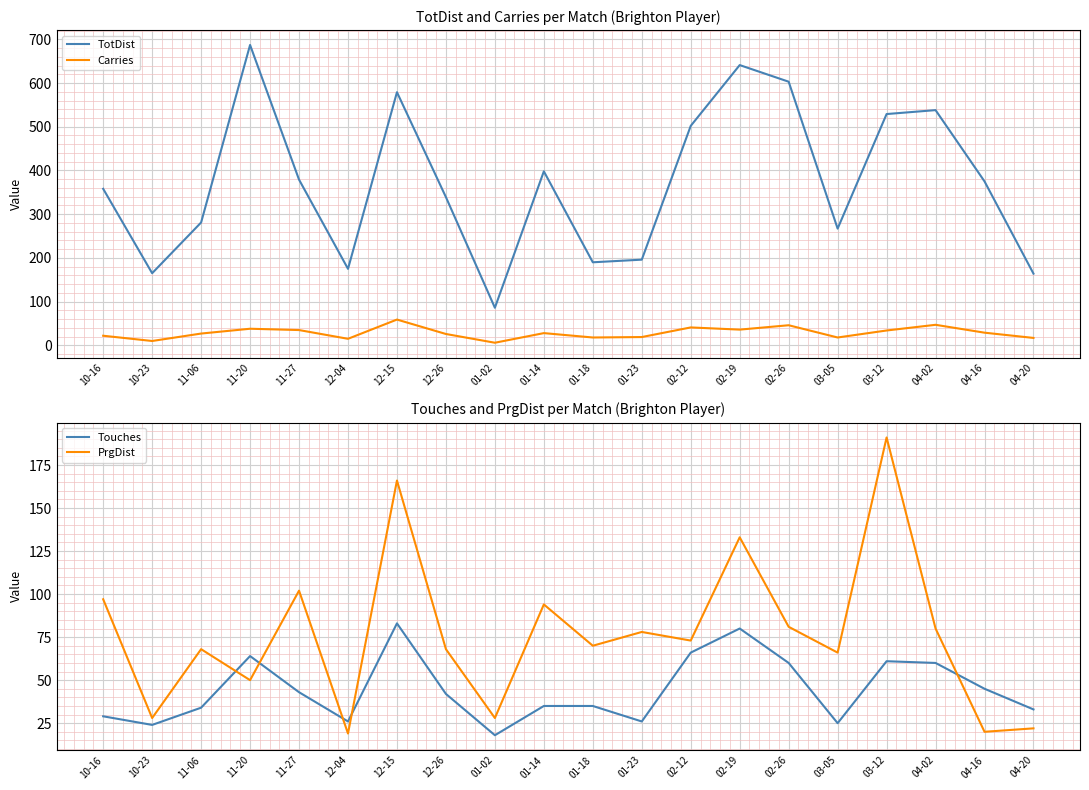

Which label corresponds to the largest value in the chart?

11-20